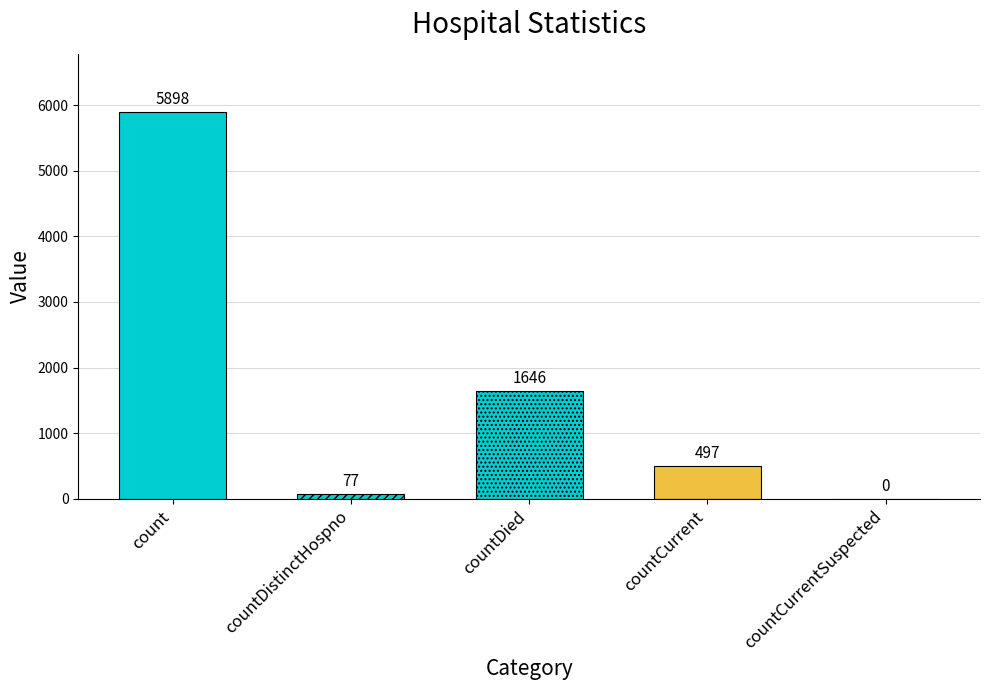

The chart shows a value of 5898 at count. True or false?

True